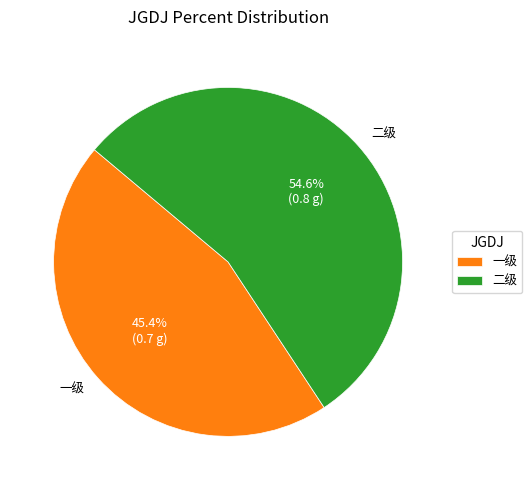

Count the number of slices in the pie.

2